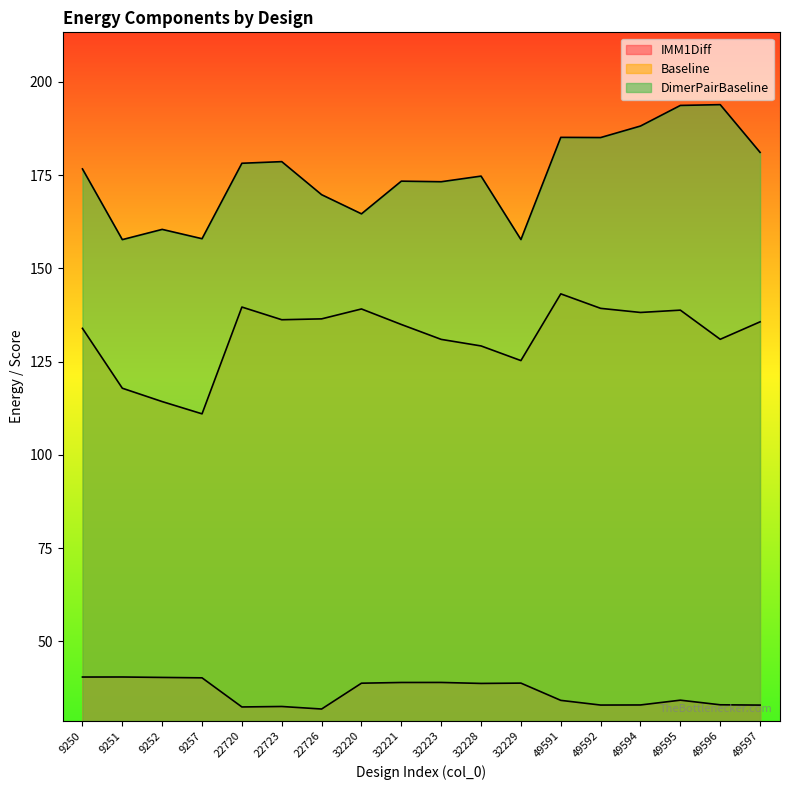

Between 32228 and 49591, which is larger?

32228